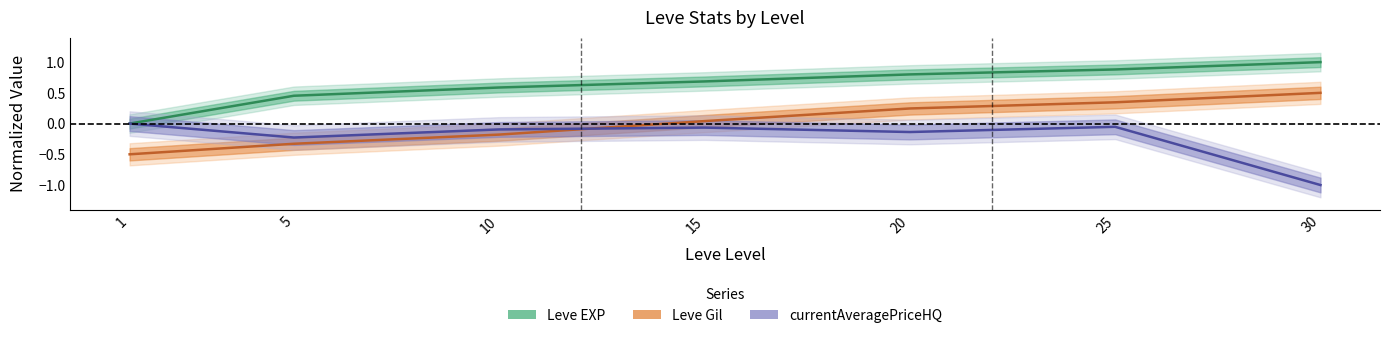

What is the approximate value of Leve Gil at 5?

-0.3